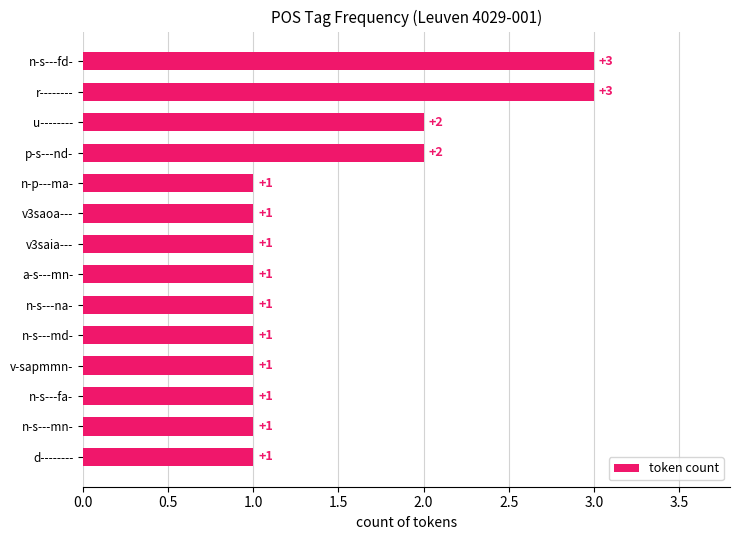

Count the values in the range 1 to 2.

12